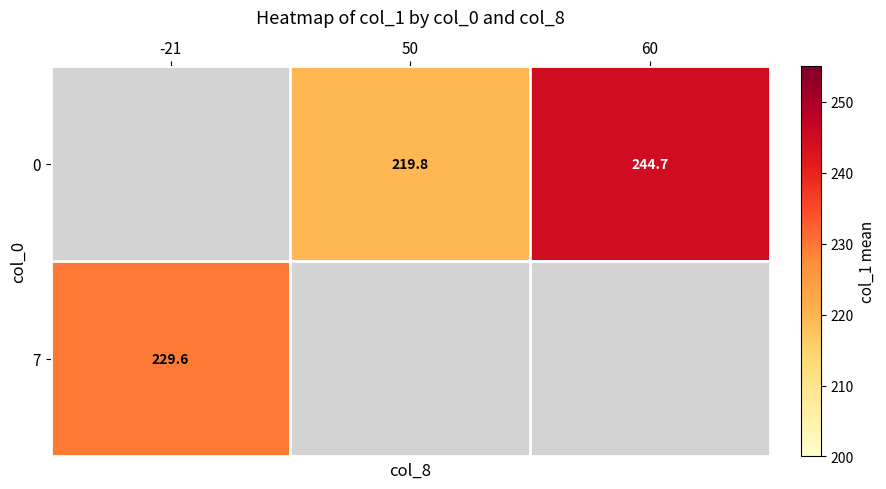

What is the greatest value displayed?

244.7